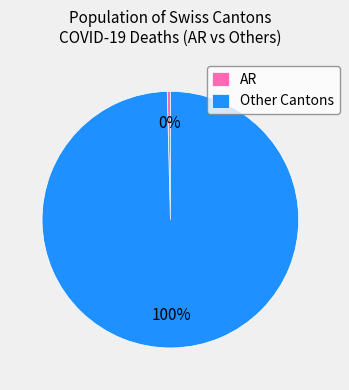

To the nearest percent, what percentage of the pie is Other Cantons?

100%